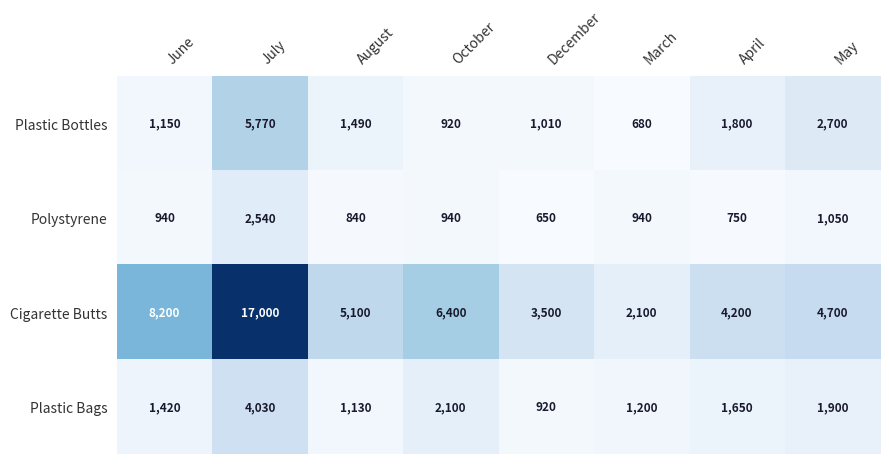

What is the total value across all series at December?

6080